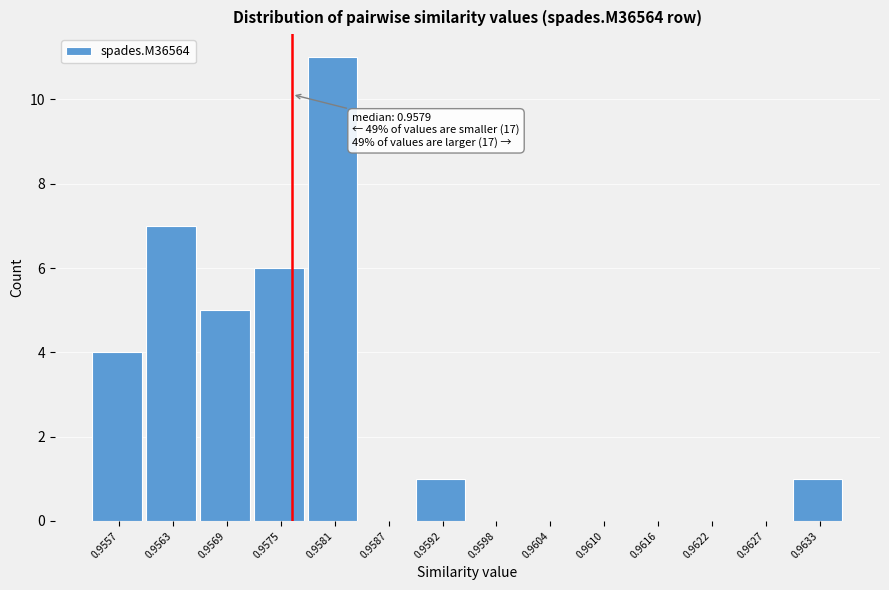

Reading left to right, transcribe all the data shown in this chart.

0.9557=4	0.9563=7	0.9569=5	0.9575=6	0.9581=11	0.9587=0	0.9592=1	0.9598=0	0.9604=0	0.9610=0	0.9616=0	0.9622=0	0.9627=0	0.9633=1